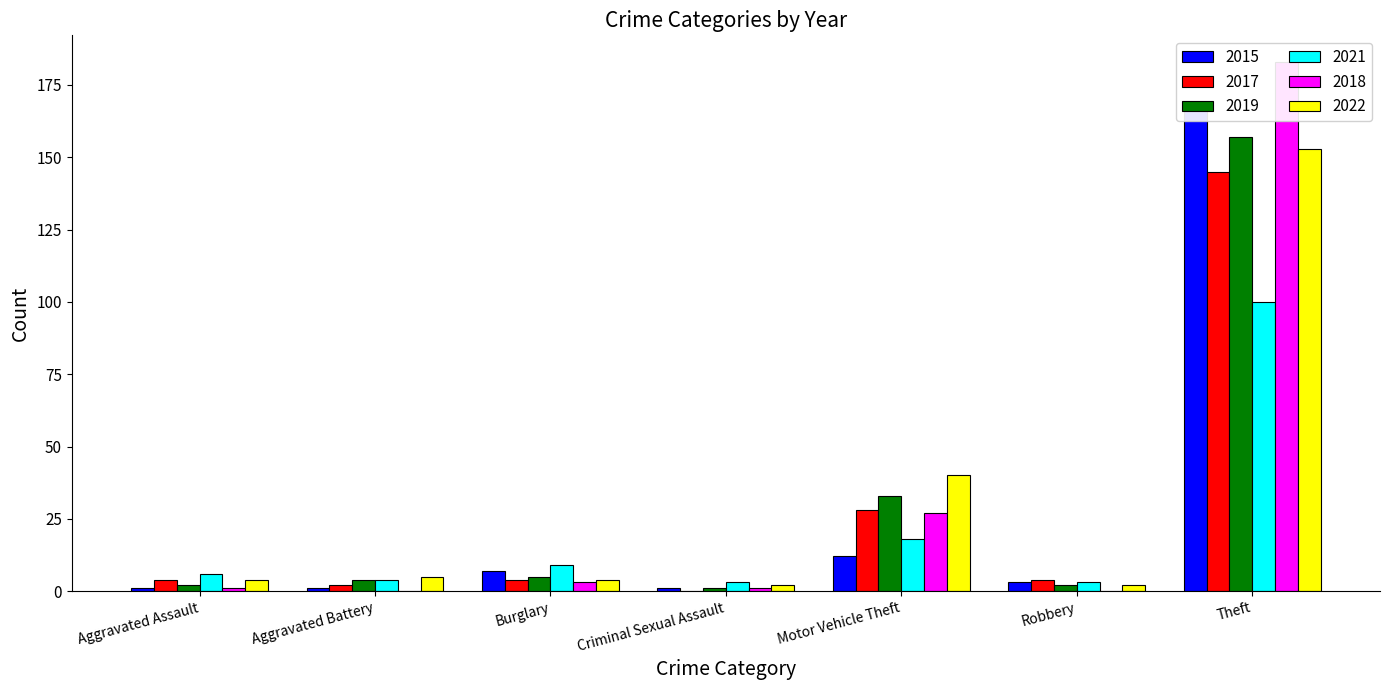

How many positive values does the 2018 series have?

5